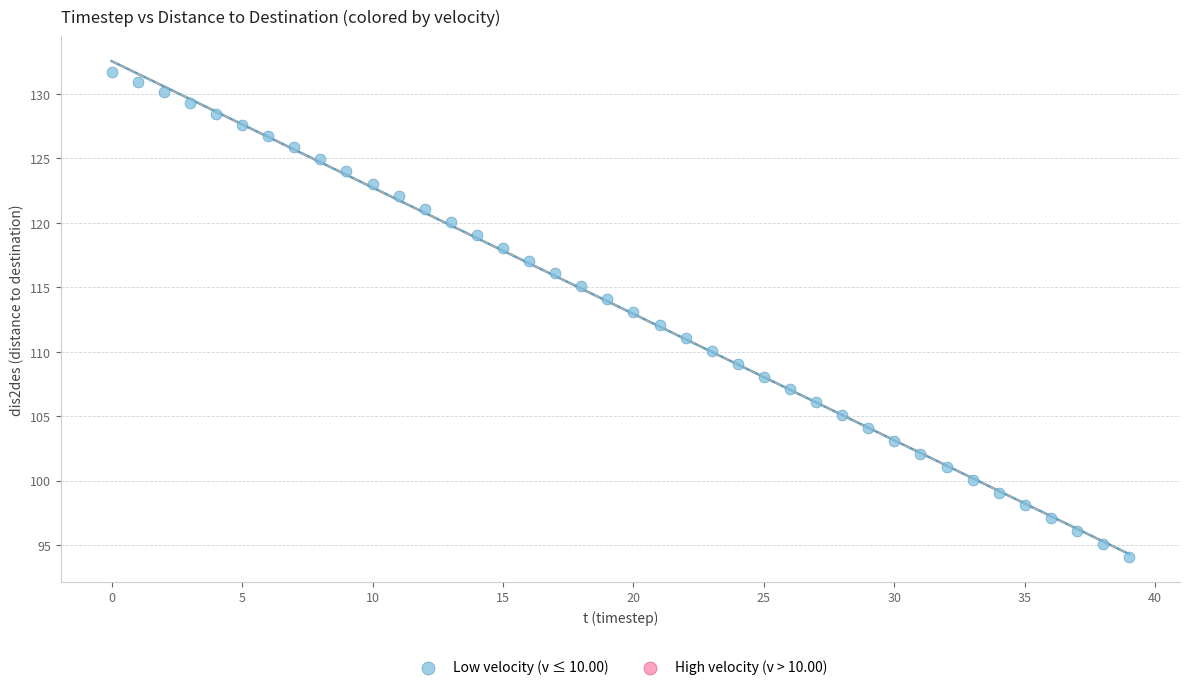

What is the range of Y values (max minus min)?

37.6